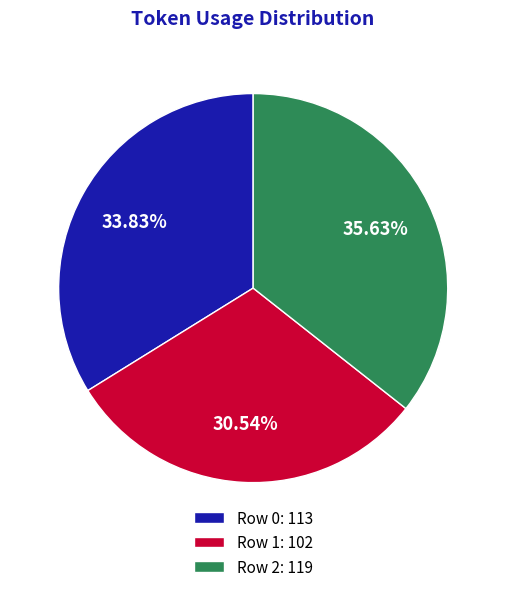

To the nearest percent, what is the difference between the largest and smallest slice percentages?

5%